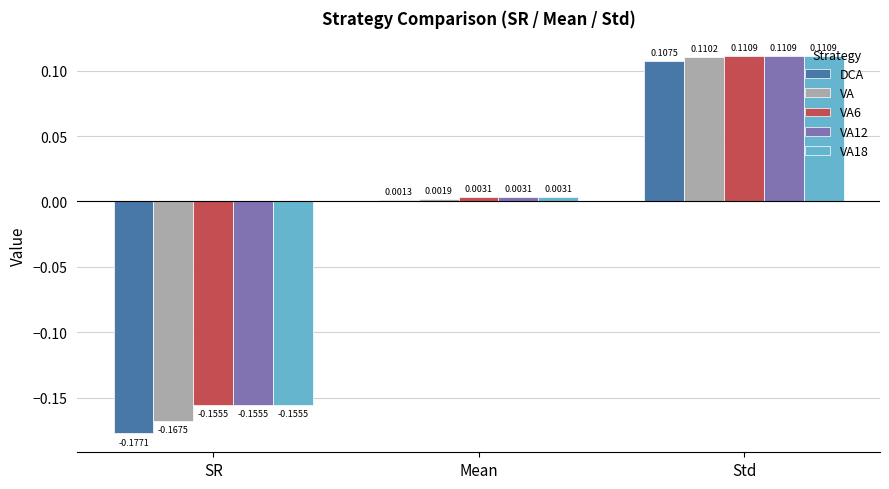

How many values in VA12 are above zero?

2